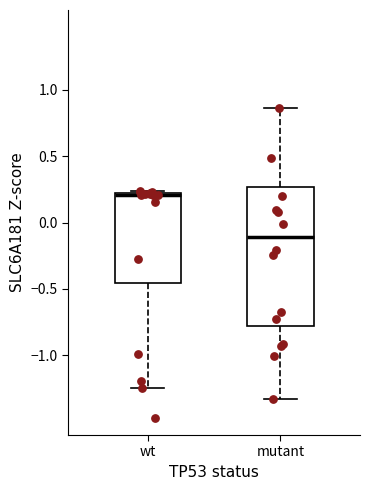

Which box's median line is the highest?

wt